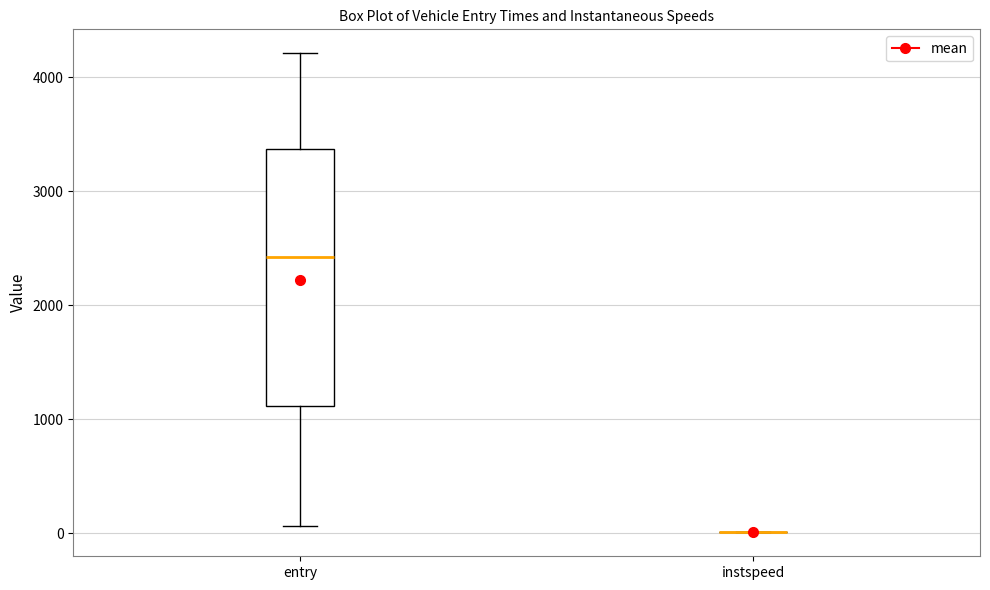

Reading left to right, read every box against the y-axis: the position of its median line, the range the box covers, and the ends of its whiskers. The values are not printed on the chart, so give them approximately, as read against the axis.

entry: median 2400, box 1100 to 3400, whiskers 100 to 4200
instspeed: box collapsed to a line at 0, whiskers 0 to 0